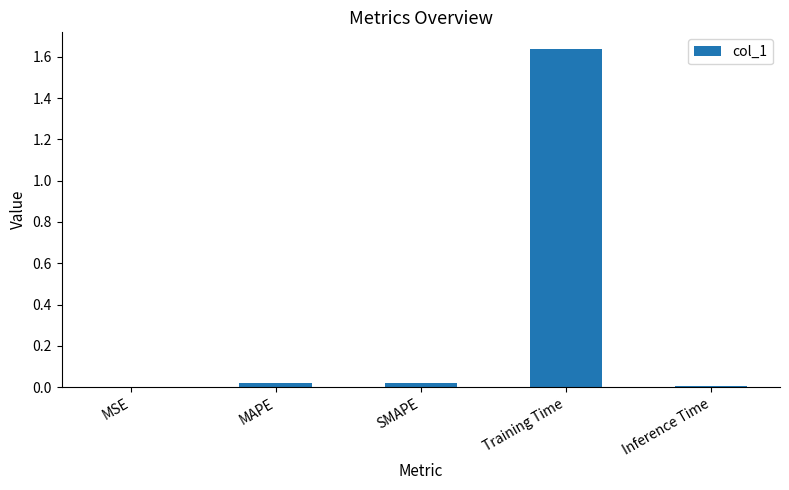

What is the average value?

0.3